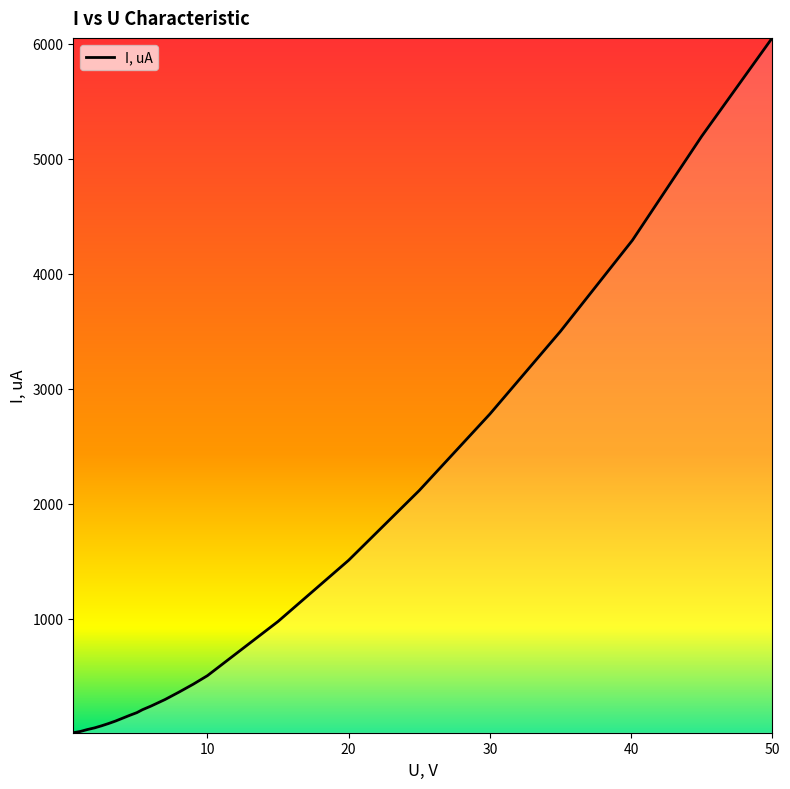

What is the smallest value displayed?

8.6